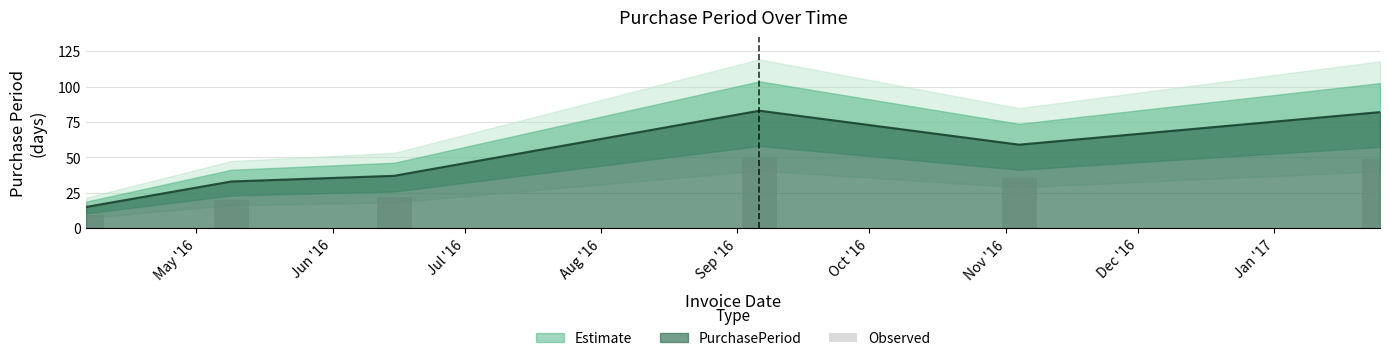

What is the smallest value displayed?

9.0